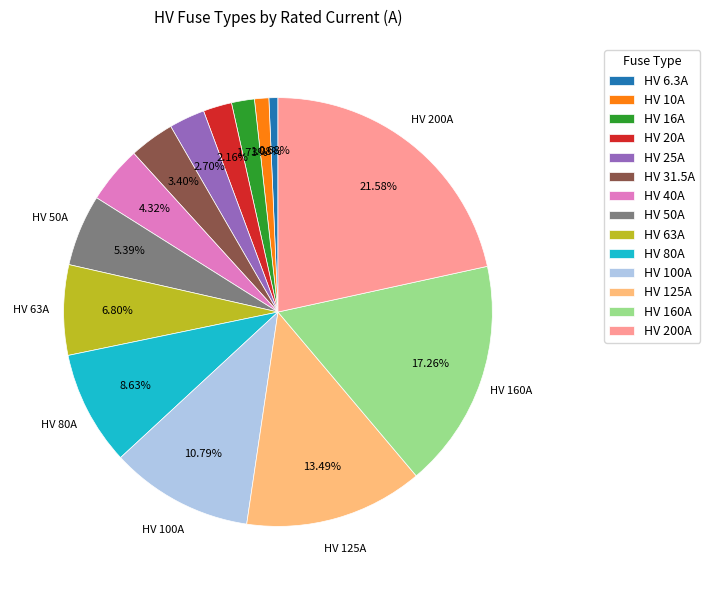

How many slices are in this pie chart?

14